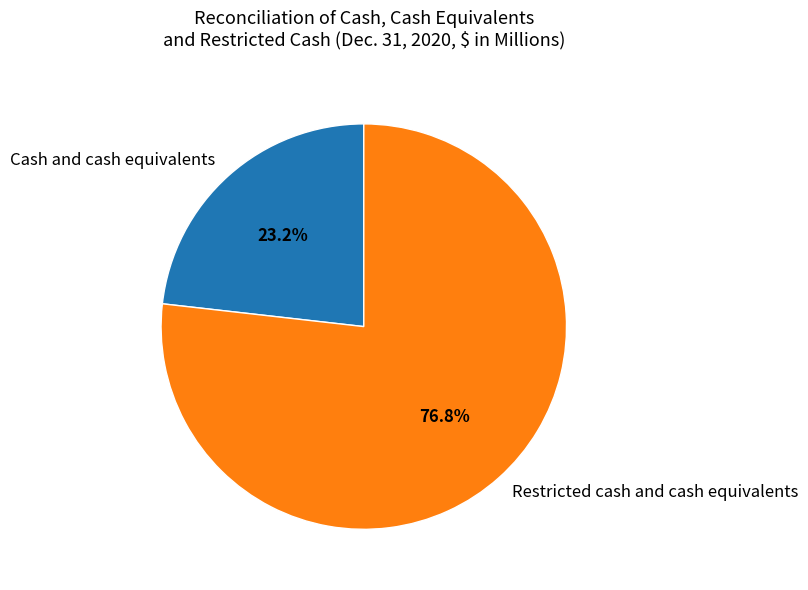

To the nearest percent, what is the combined percentage of Restricted cash and cash equivalents and Cash and cash equivalents?

100%